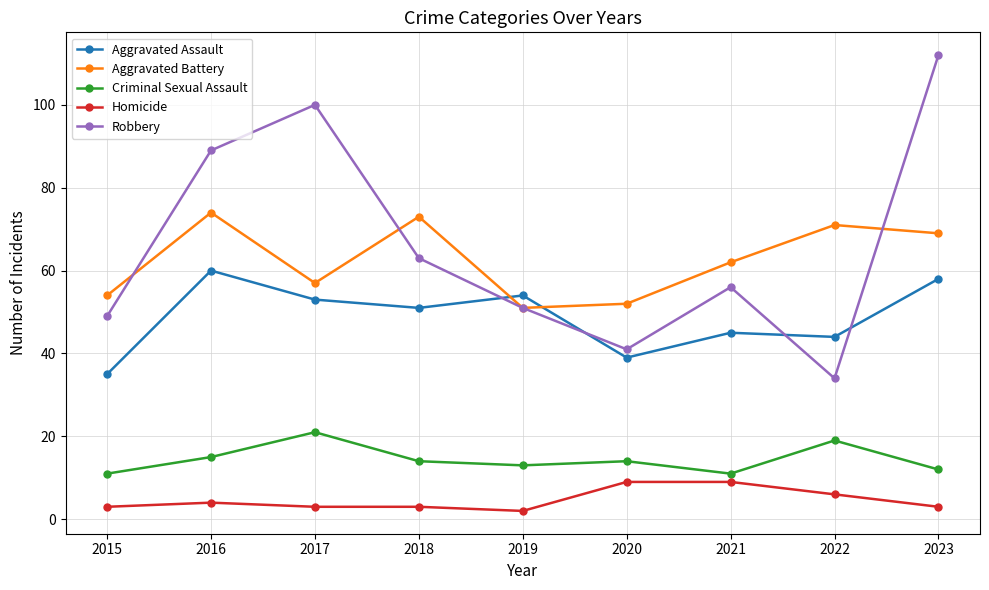

What is the difference between the Aggravated Assault values at 2016 and 2020?

21